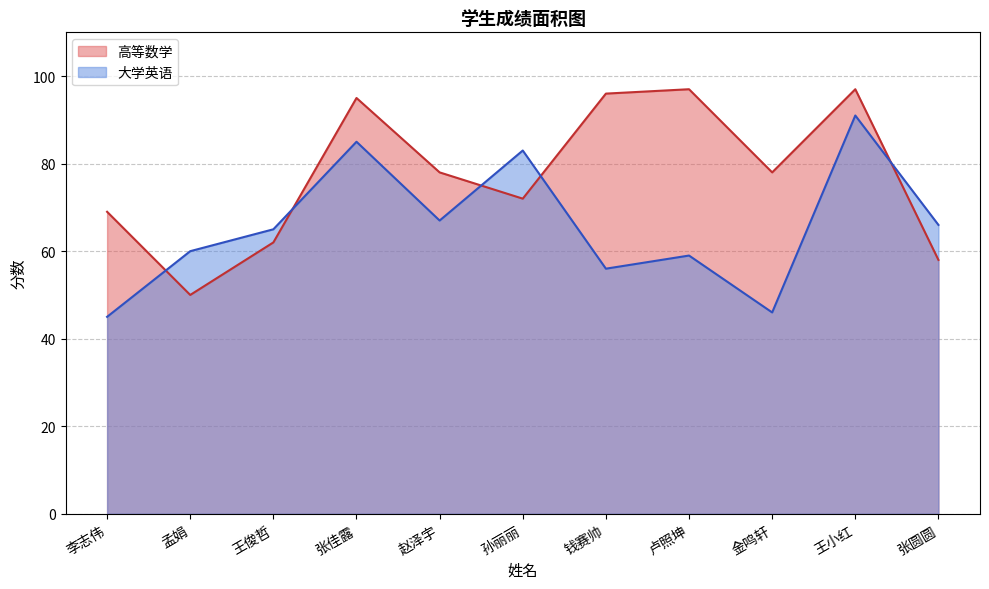

What is the difference between the second highest and second lowest values in the 高等数学 series?

39